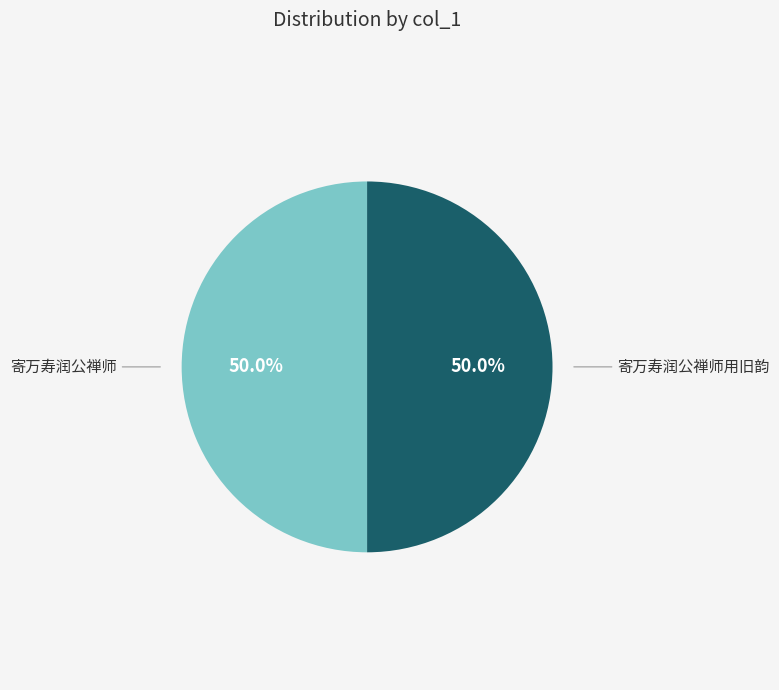

Count the number of slices in the pie.

2